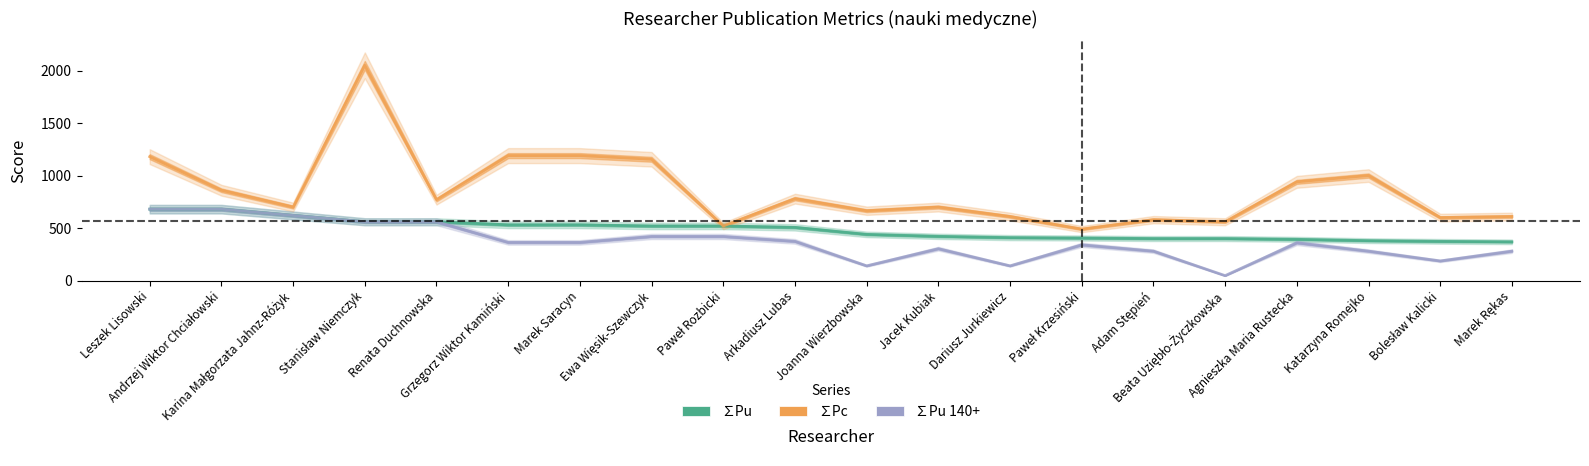

What is the sum of the ∑Pc values at Paweł Krzesiński and Bolesław Kalicki?

1090.0